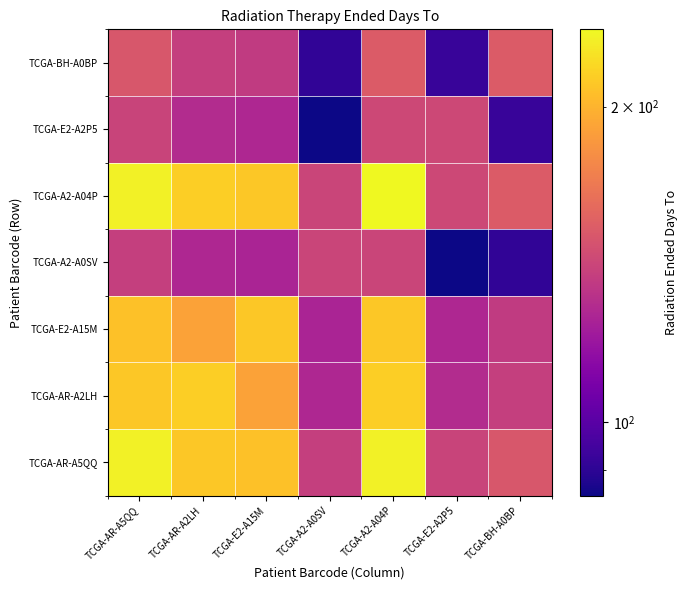

Which series changed the most between TCGA-AR-A2LH and TCGA-E2-A15M?

TCGA-AR-A2LH